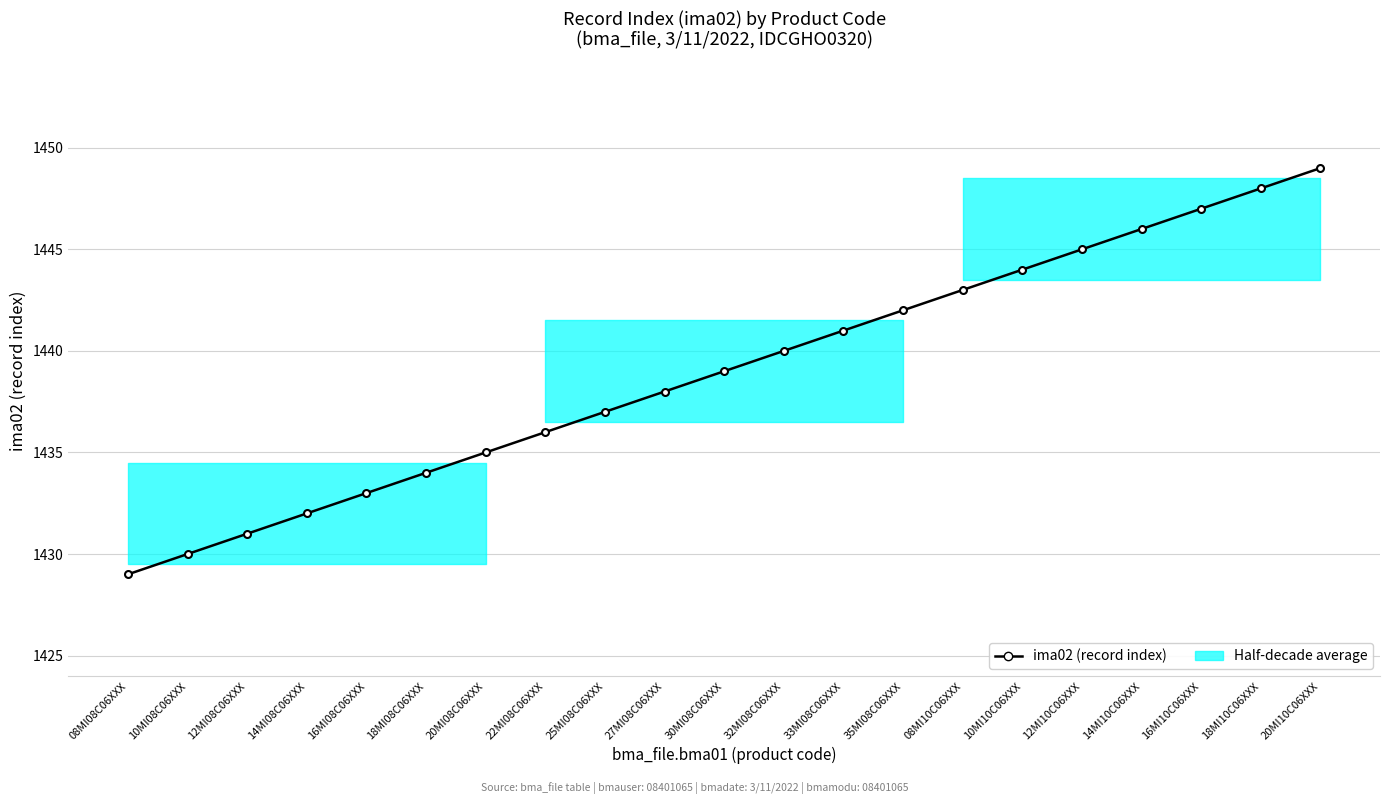

What is the difference between the maximum and minimum values?

20